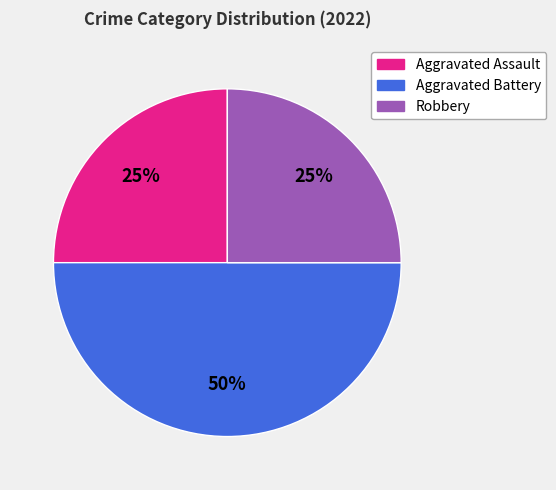

Which category has the biggest portion of the pie?

Aggravated Battery